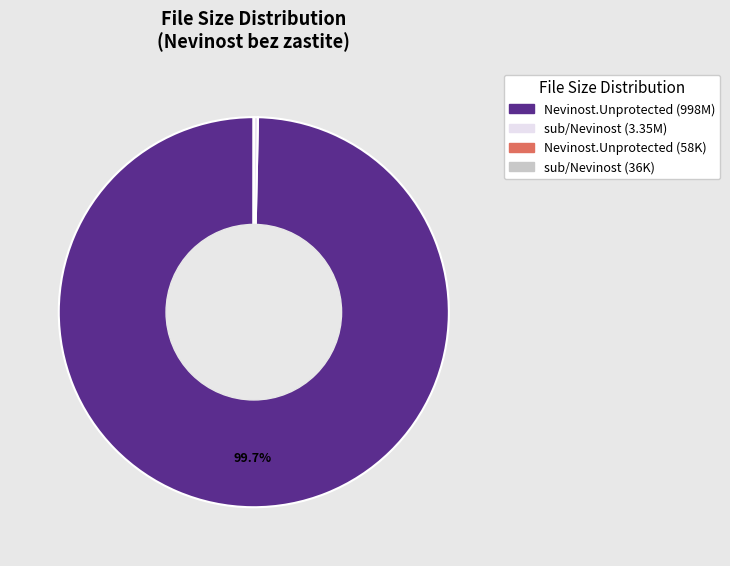

Is there a majority slice in this chart?

Yes